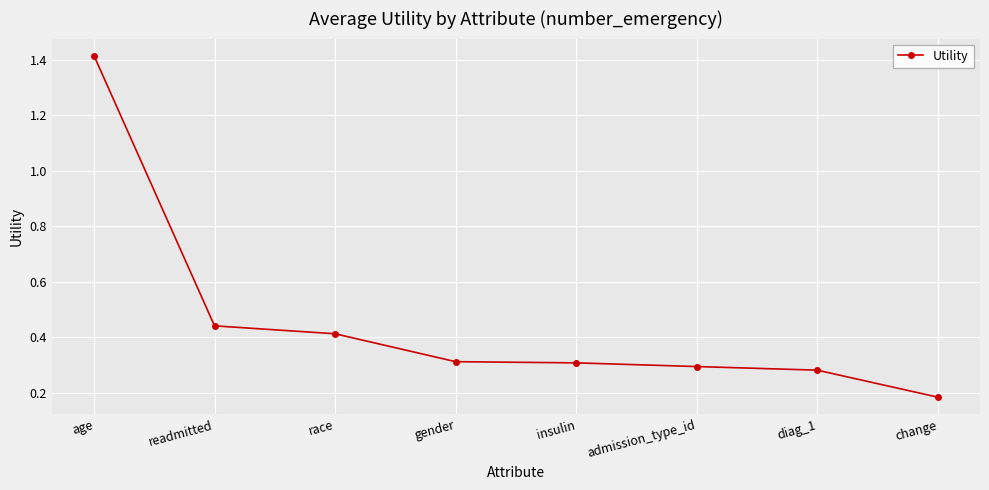

At which label is the value closest to 0?

change